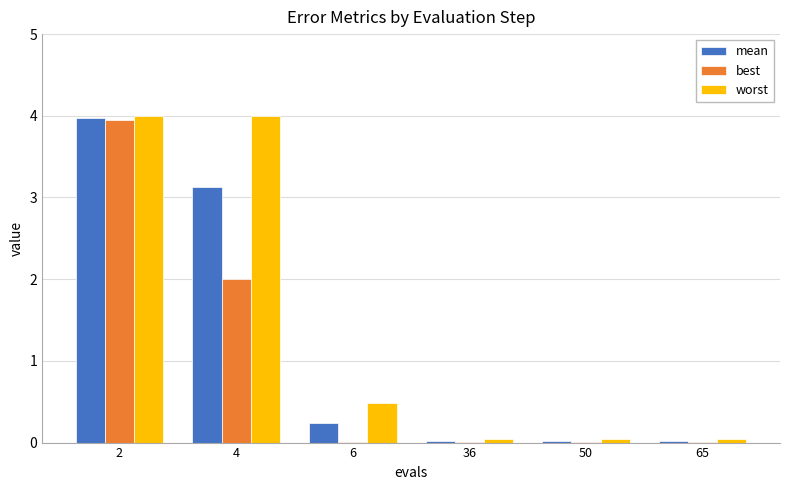

What is the total value across all series at 50?

0.1